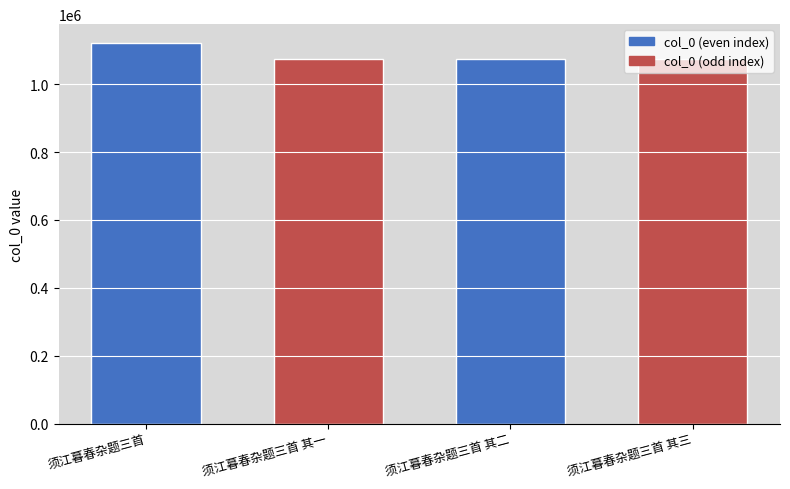

Is it true that the value at 须江暮春杂题三首 其一 is 1075213?

True